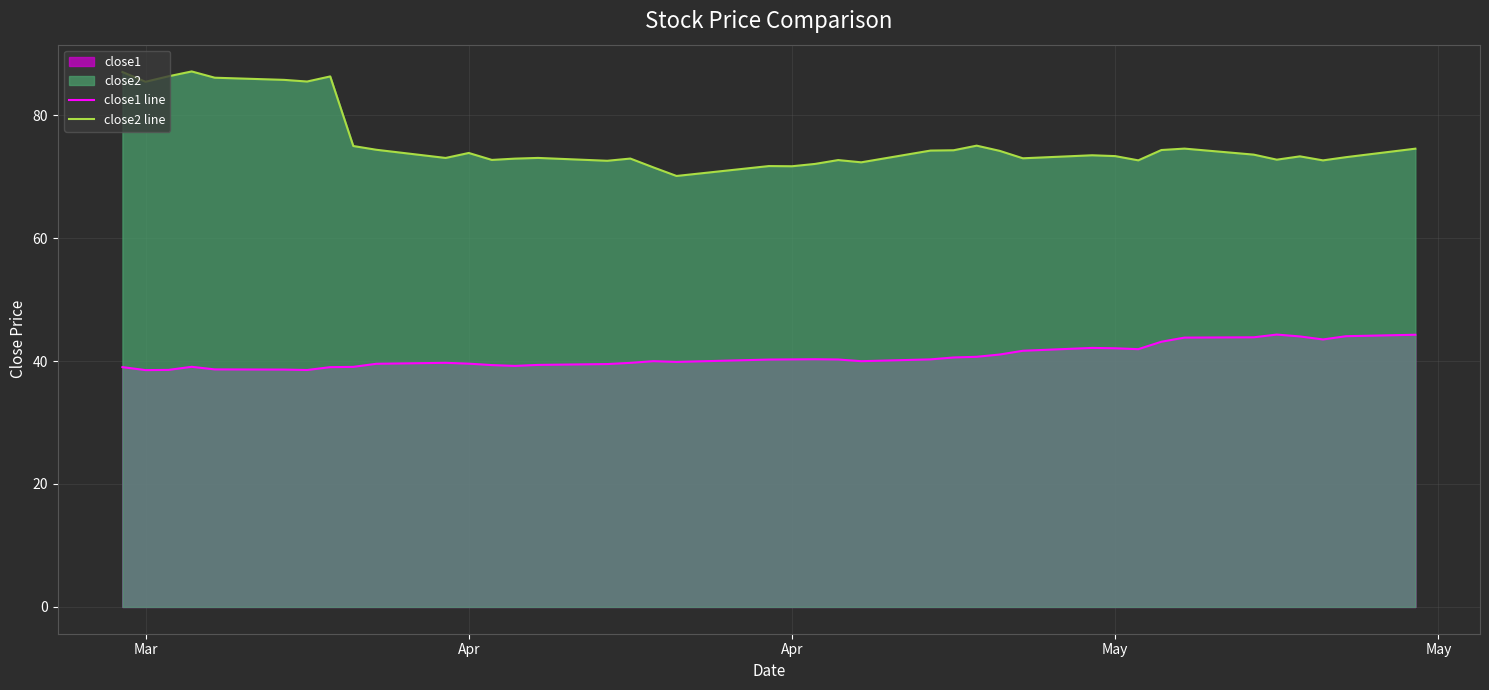

At which label does close2 line first exceed 73?

Mar